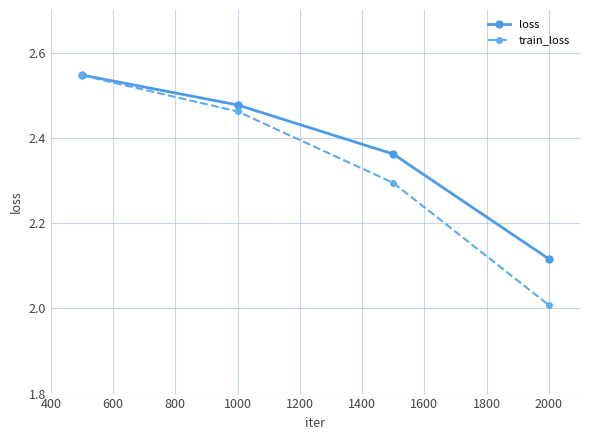

True or false: loss has more than 1 interior local peaks.

False